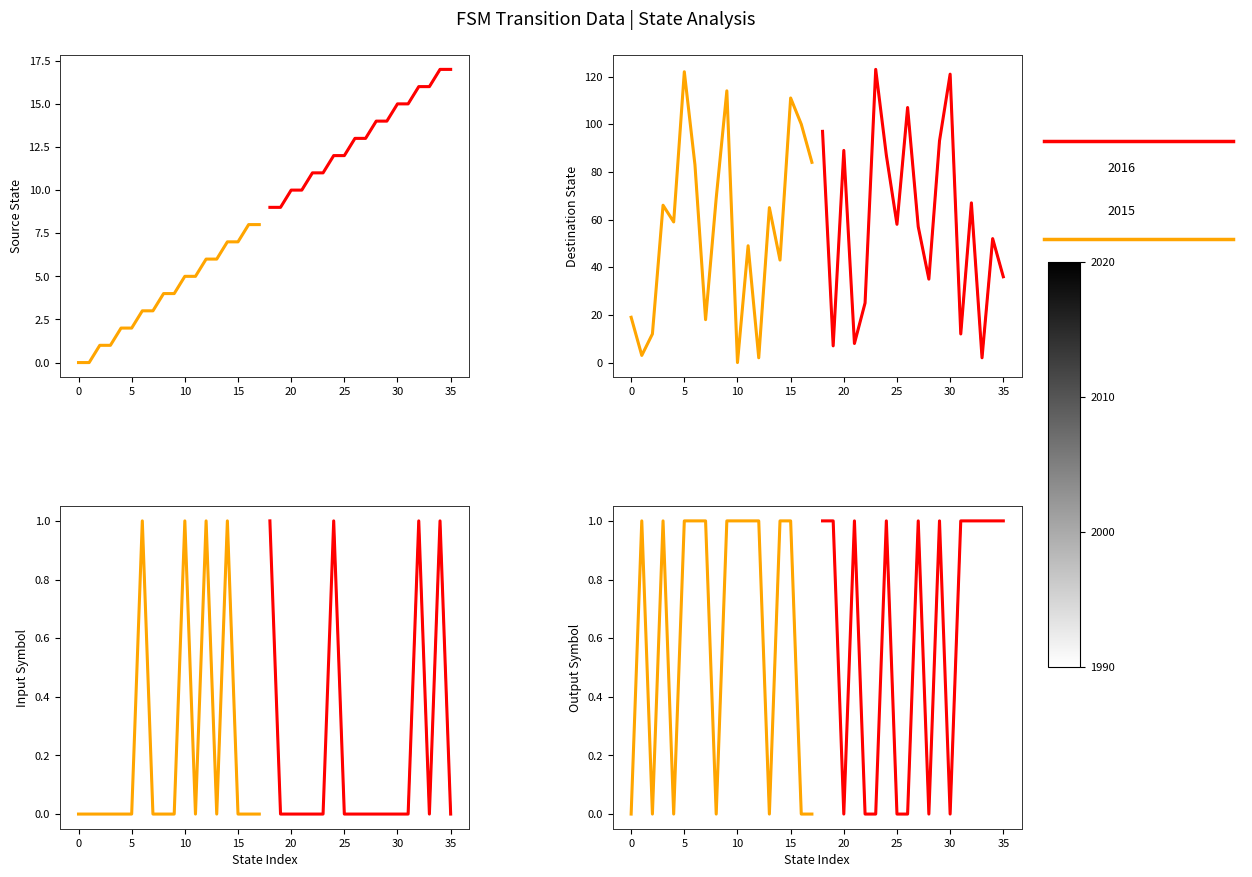

Is the value of Group 3 at 15 greater than the value of Group 1 at 10?

No